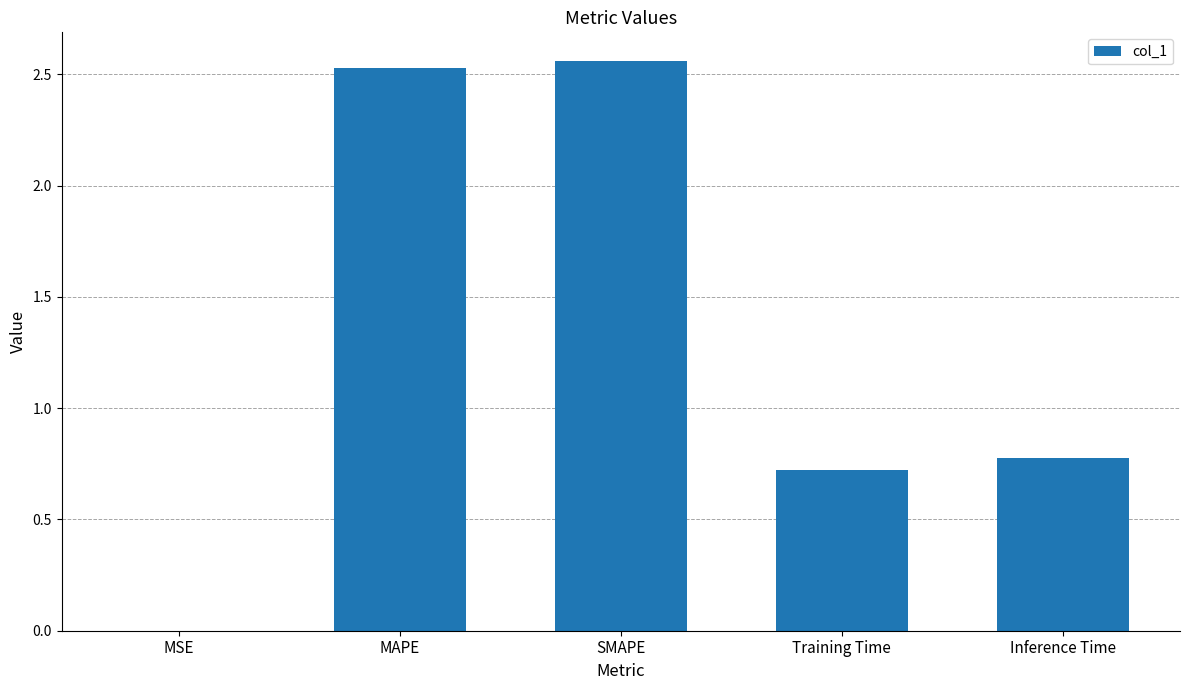

Is it true that the value at MSE is 0.0?

True